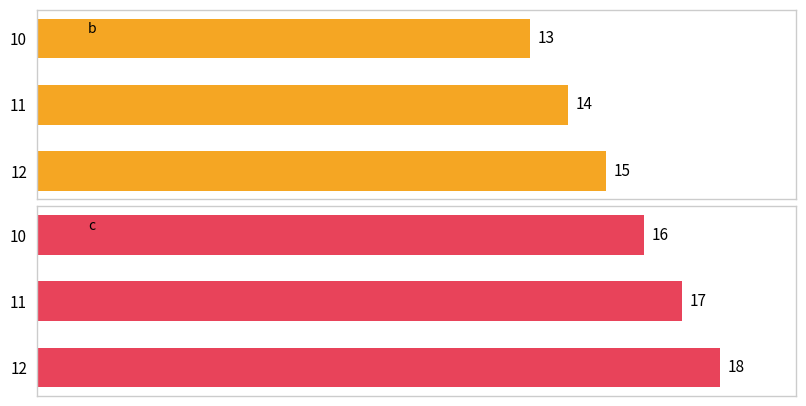

Reading left to right, list all the values displayed in this chart.

b: 13	14	15
c: 16	17	18